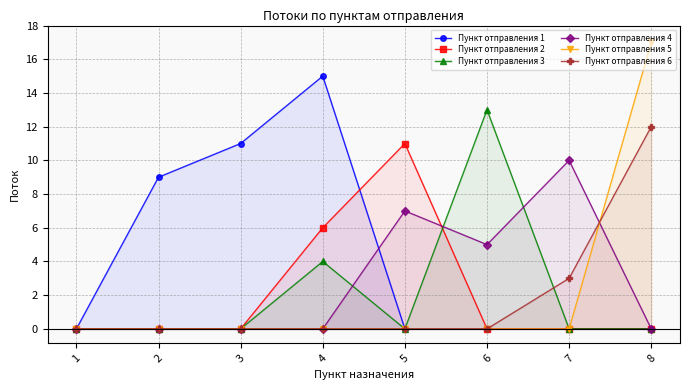

Reading left to right, transcribe all the data shown in this chart.

Пункт отправления 1: 0	9	11	15	0	0	0	0
Пункт отправления 2: 0	0	0	6	11	0	0	0
Пункт отправления 3: 0	0	0	4	0	13	0	0
Пункт отправления 4: 0	0	0	0	7	5	10	0
Пункт отправления 5: 0	0	0	0	0	0	0	17
Пункт отправления 6: 0	0	0	0	0	0	3	12